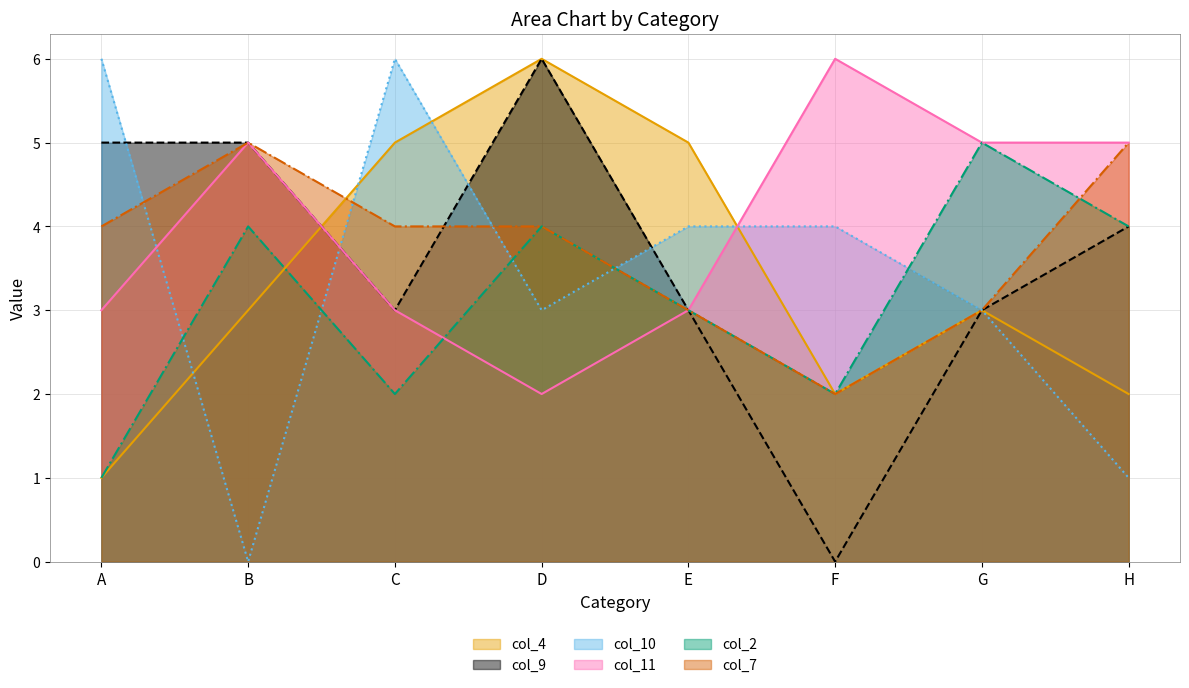

What are all the series names shown in the legend?

col_4, col_9, col_10, col_11, col_2, col_7